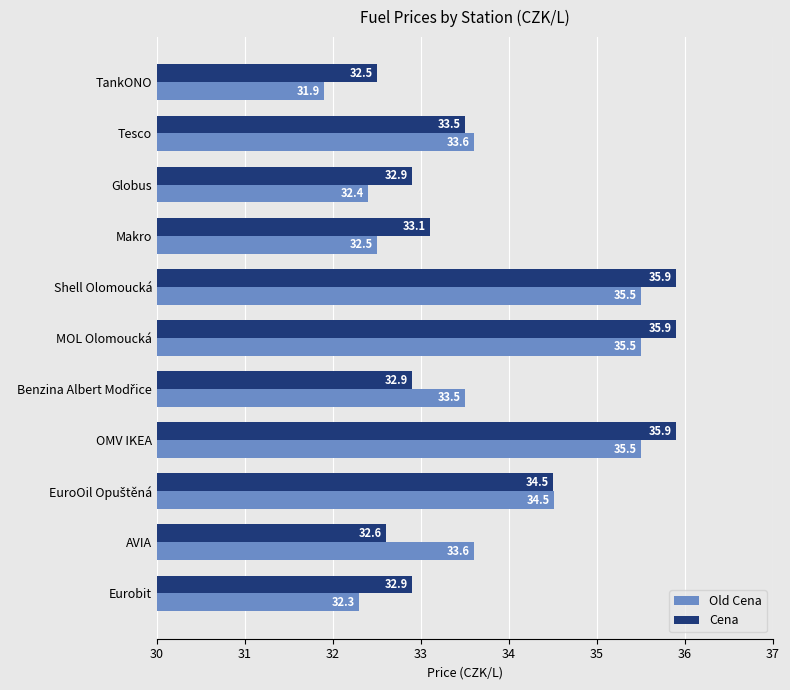

Which label corresponds to the smallest value in the chart?

TankONO